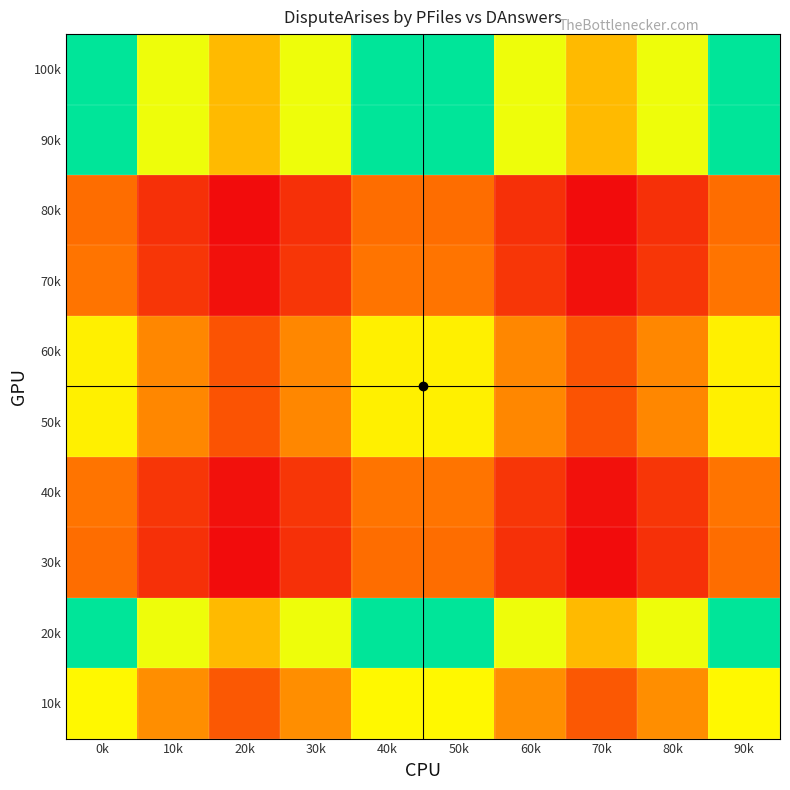

Reading right to left, list all the values displayed in this chart.

100k: 90k=0.9	80k=0.8	70k=0.7	60k=0.8	50k=0.9	40k=0.9	30k=0.8	20k=0.7	10k=0.8	0k=0.9
90k: 90k=0.9	80k=0.8	70k=0.7	60k=0.8	50k=0.9	40k=0.9	30k=0.8	20k=0.7	10k=0.8	0k=0.9
80k: 90k=0.6	80k=0.5	70k=0.4	60k=0.5	50k=0.6	40k=0.6	30k=0.5	20k=0.4	10k=0.5	0k=0.6
70k: 90k=0.6	80k=0.5	70k=0.4	60k=0.5	50k=0.6	40k=0.6	30k=0.5	20k=0.4	10k=0.5	0k=0.6
60k: 90k=0.7	80k=0.6	70k=0.5	60k=0.6	50k=0.7	40k=0.7	30k=0.6	20k=0.5	10k=0.6	0k=0.7
50k: 90k=0.7	80k=0.6	70k=0.5	60k=0.6	50k=0.7	40k=0.7	30k=0.6	20k=0.5	10k=0.6	0k=0.7
40k: 90k=0.6	80k=0.5	70k=0.4	60k=0.5	50k=0.6	40k=0.6	30k=0.5	20k=0.4	10k=0.5	0k=0.6
30k: 90k=0.6	80k=0.5	70k=0.4	60k=0.5	50k=0.6	40k=0.6	30k=0.5	20k=0.4	10k=0.5	0k=0.6
20k: 90k=0.9	80k=0.8	70k=0.7	60k=0.8	50k=0.9	40k=0.9	30k=0.8	20k=0.7	10k=0.8	0k=0.9
10k: 90k=0.7	80k=0.6	70k=0.5	60k=0.6	50k=0.7	40k=0.7	30k=0.6	20k=0.5	10k=0.6	0k=0.7